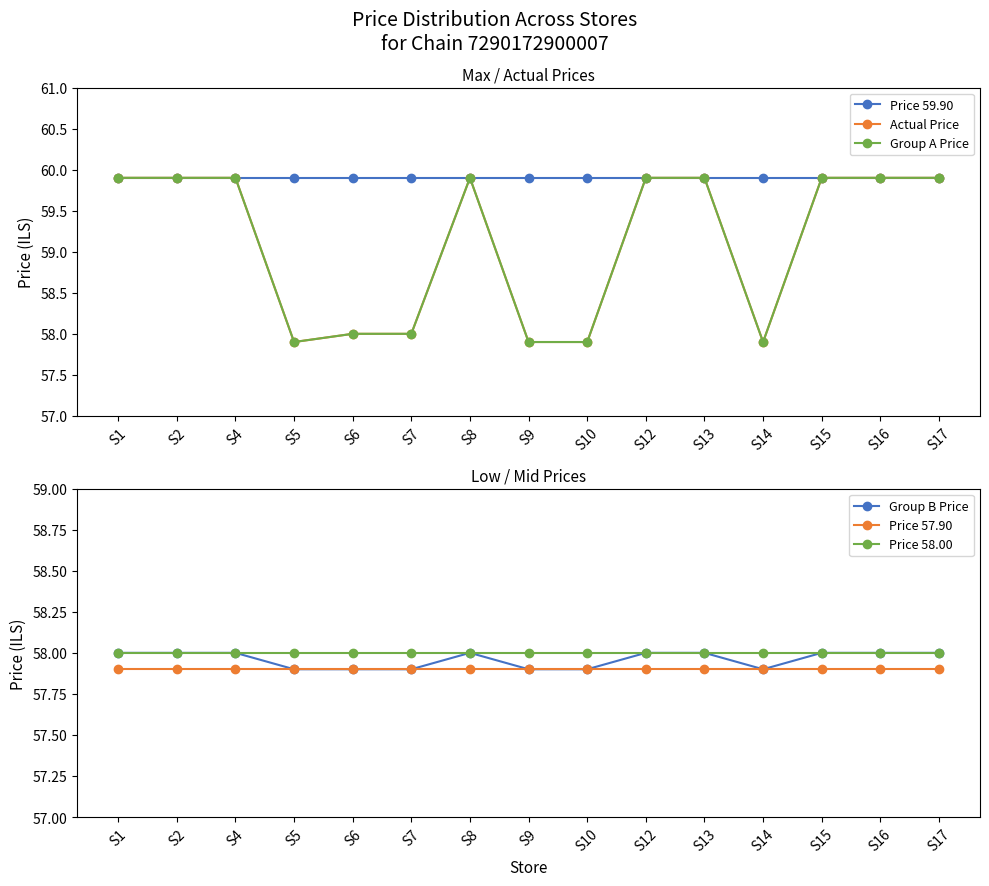

How many series are shown in this chart?

6